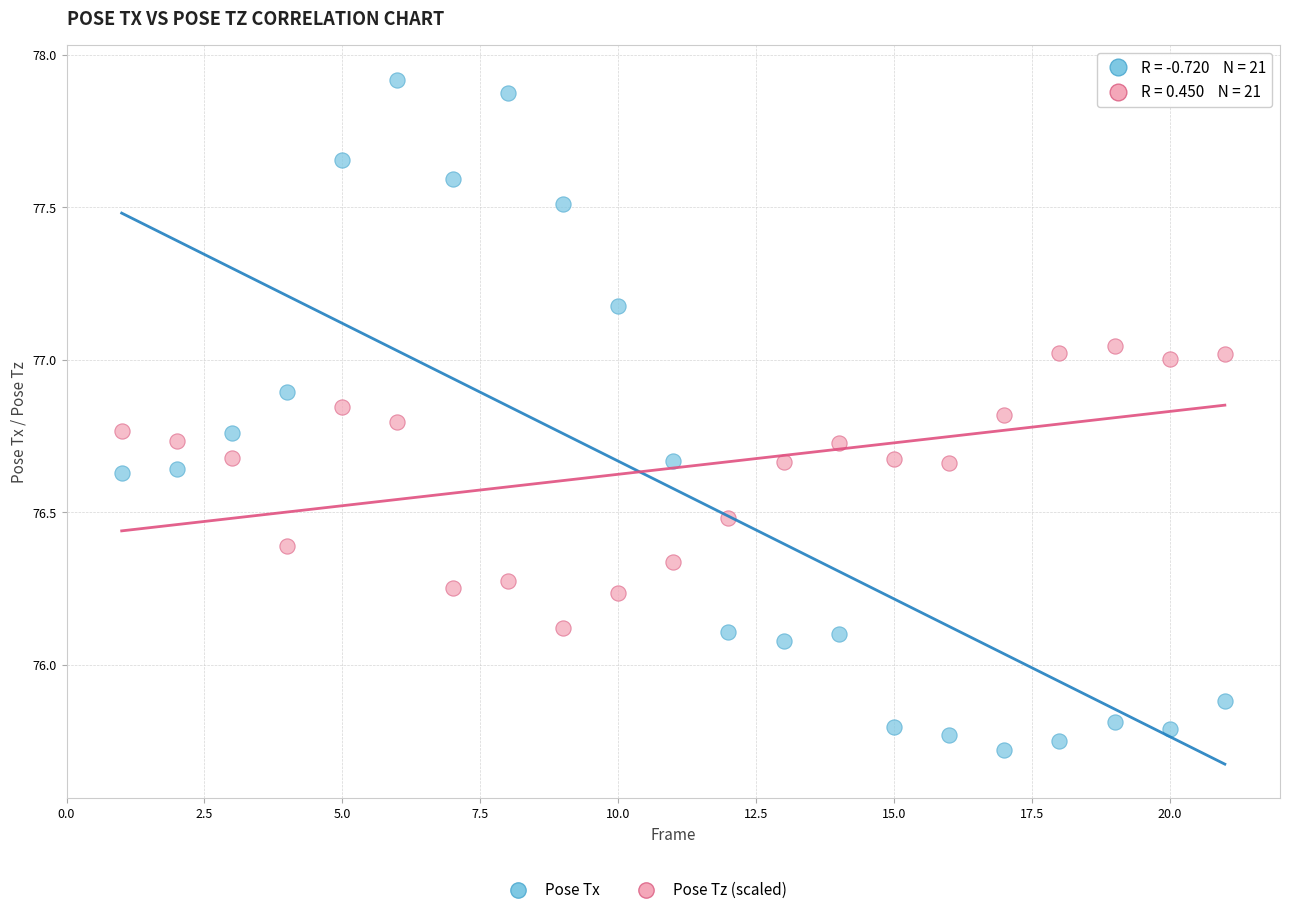

Across all data points, what is the range of Y values (max minus min)?

2.2